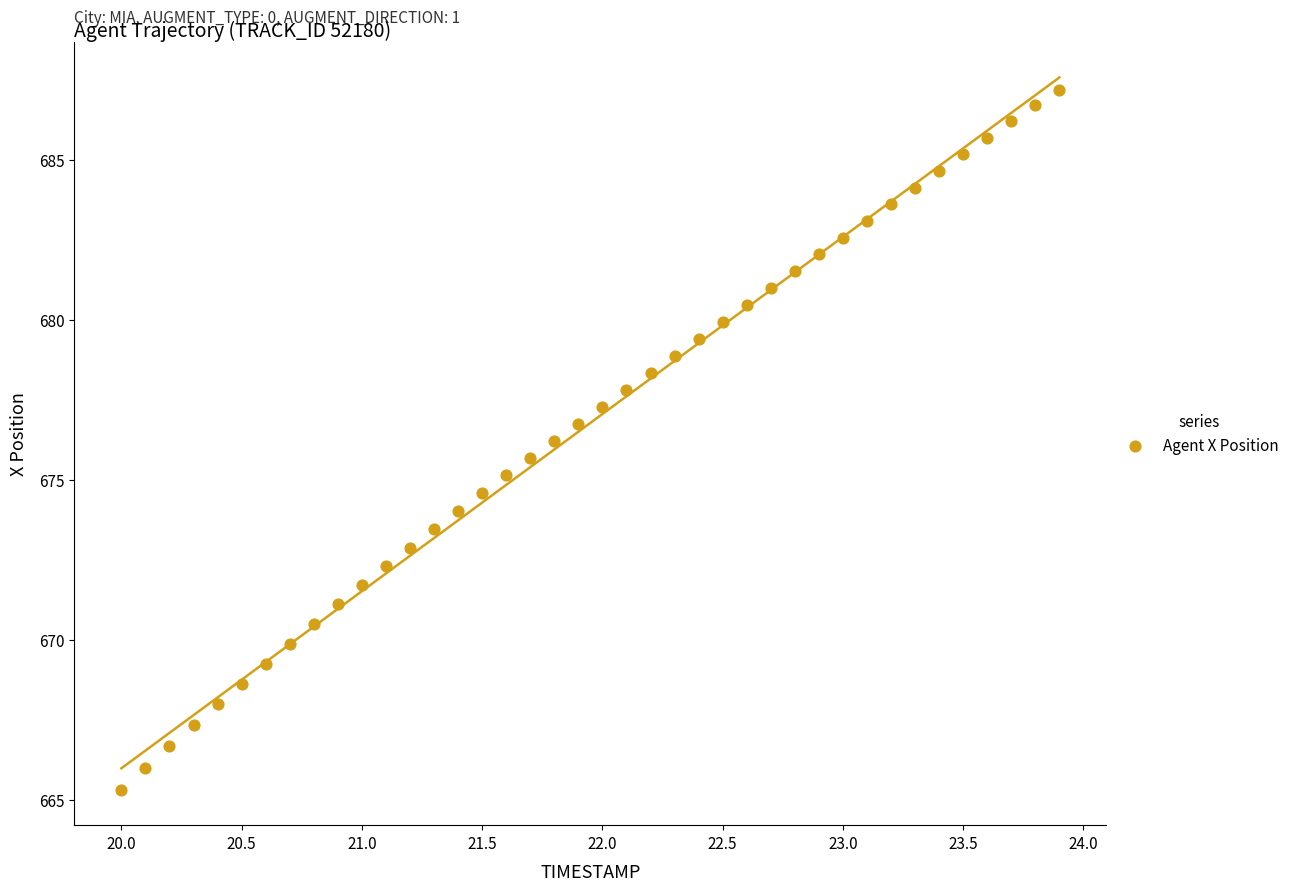

What is the range of Y values (max minus min)?

21.9